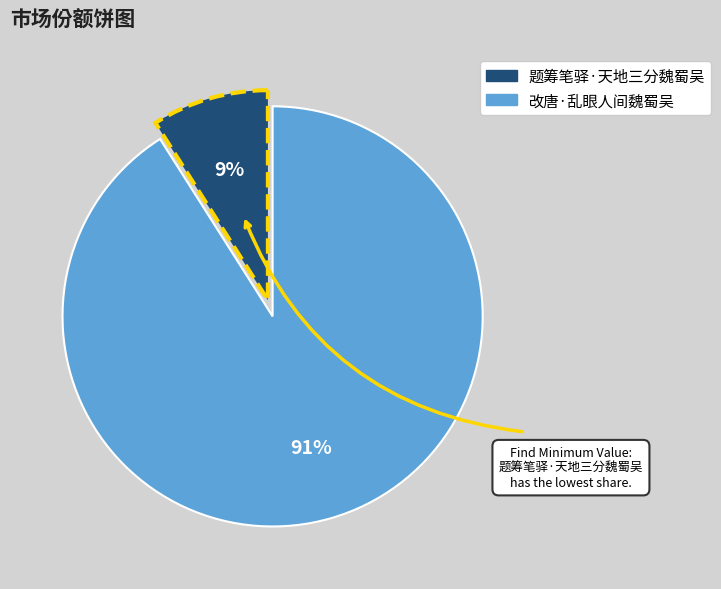

Does 题筹笔驿·天地三分魏蜀吴 account for over 50% of the chart?

No